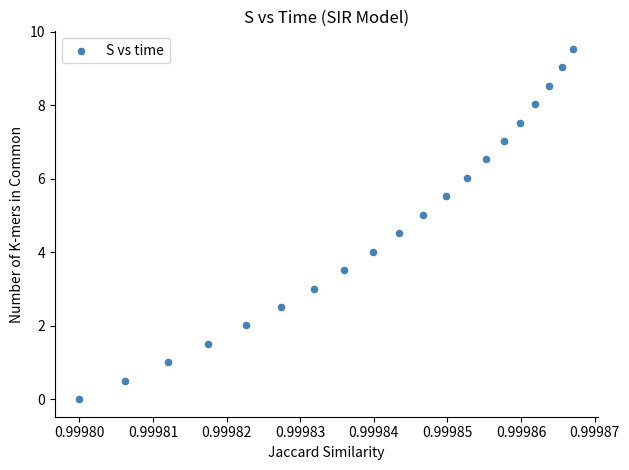

What is the range of Y values (max minus min)?

9.5